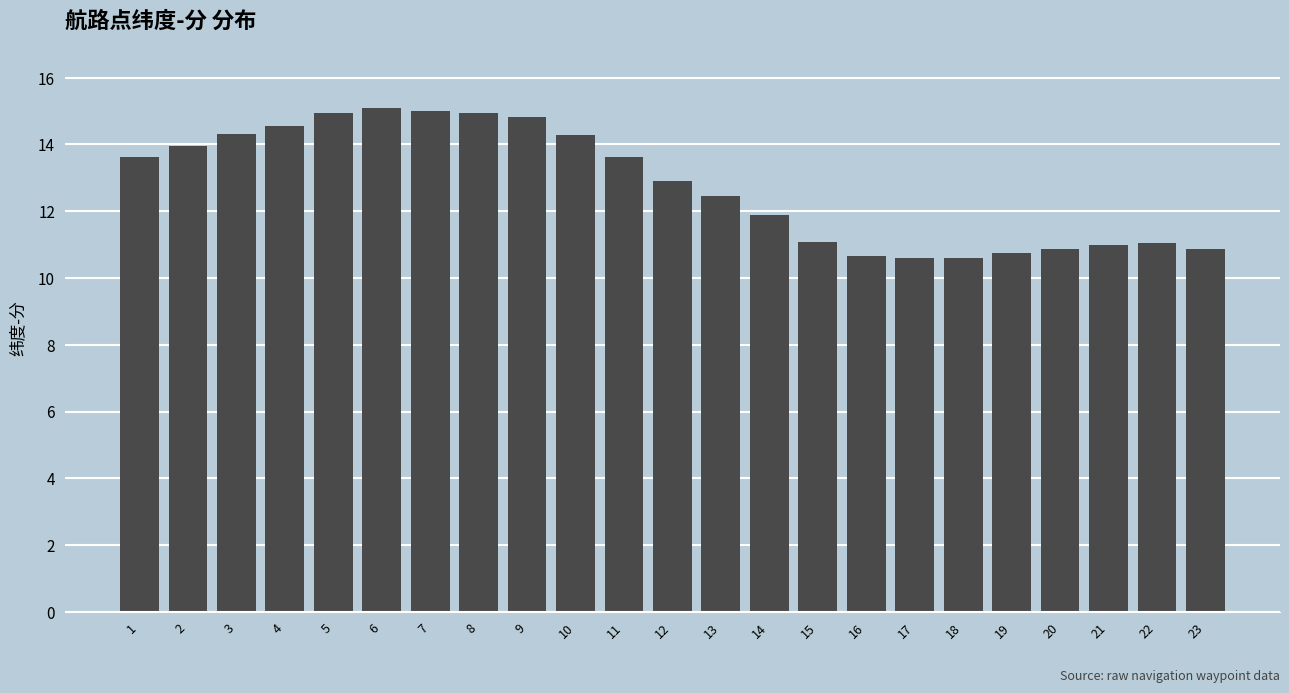

What is the change in value from 13 to 20?

-1.6